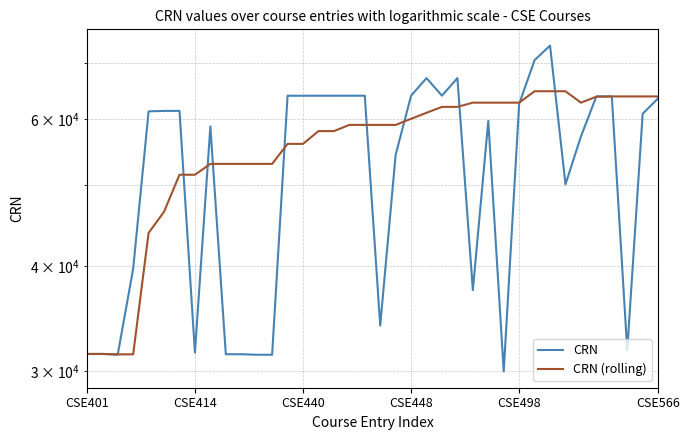

Is the value of CRN (rolling) at 25 greater than the value of CRN at 7?

Yes